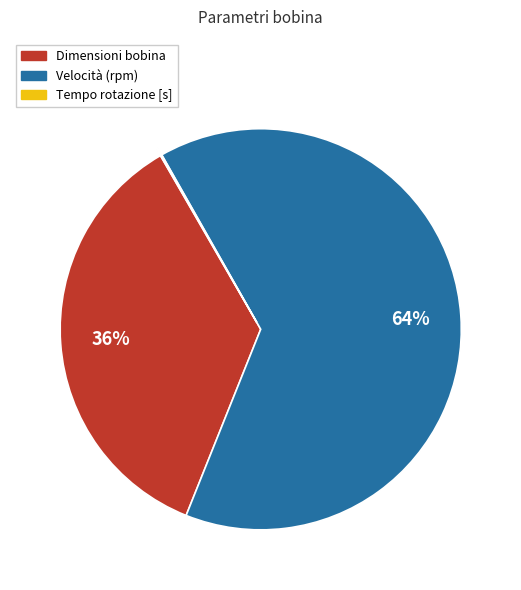

Which has a higher value, Velocità (rpm) or Dimensioni bobina?

Velocità (rpm)